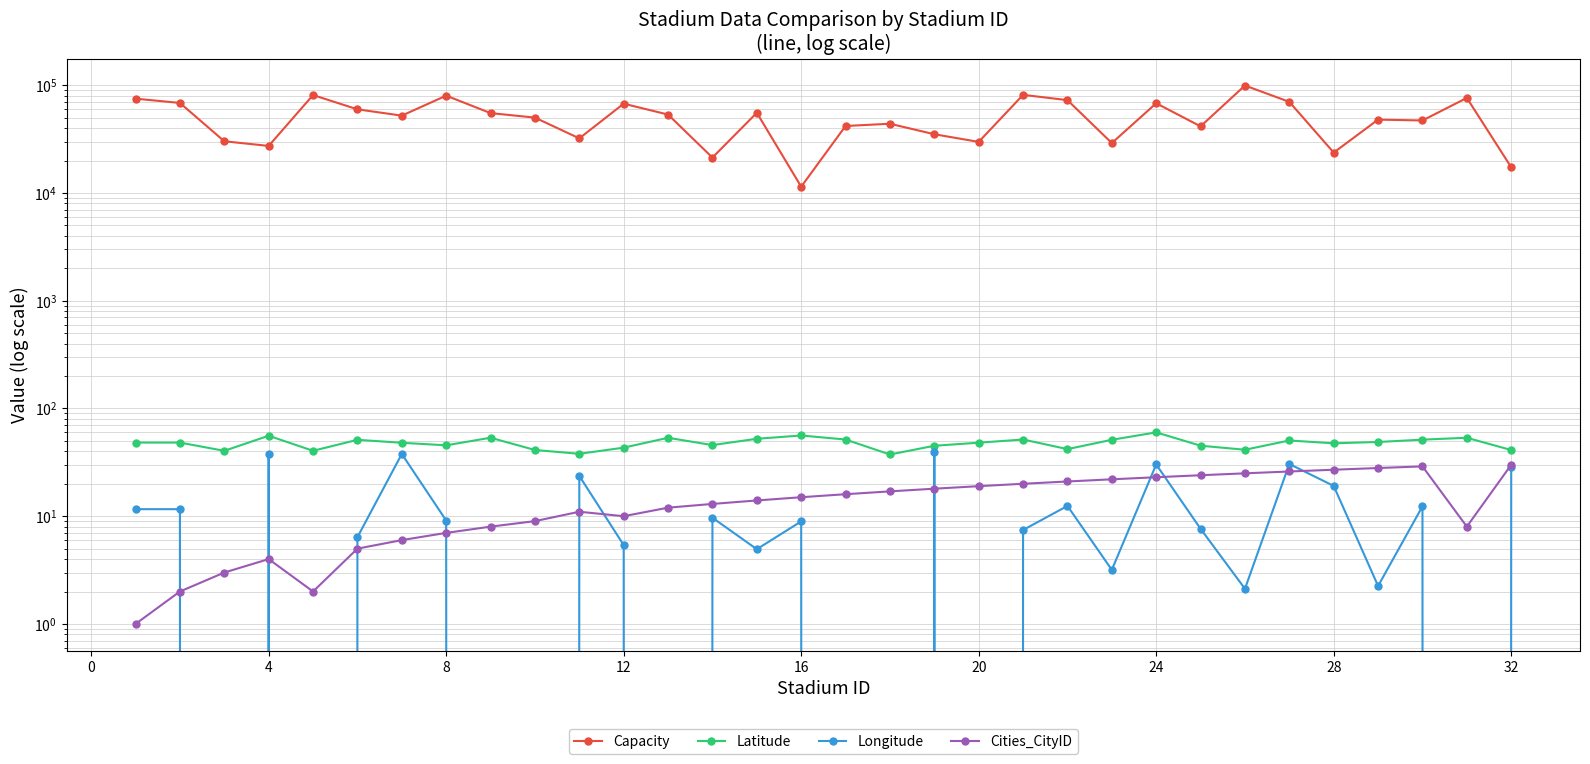

How many data points in Latitude are less than 48?

14